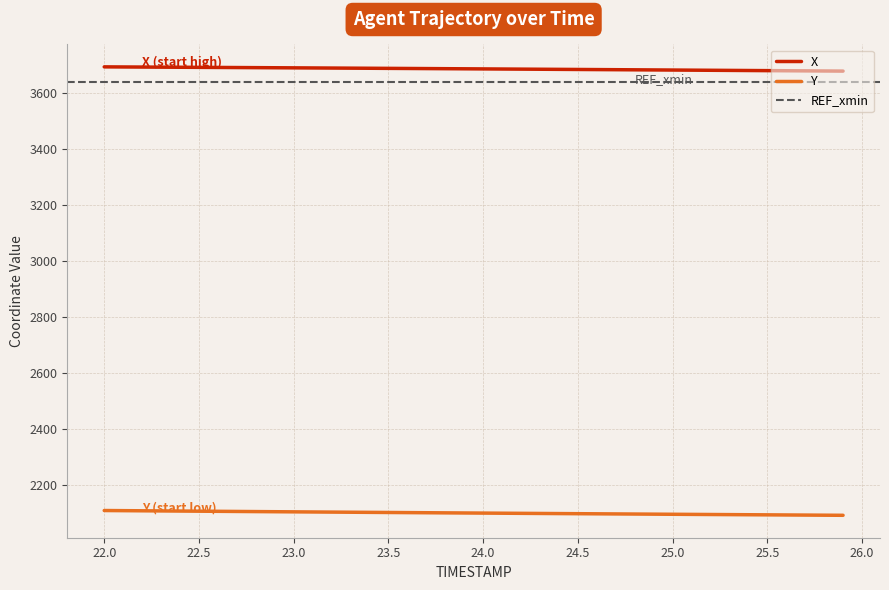

Is this an area chart (filled region under the line)?

No